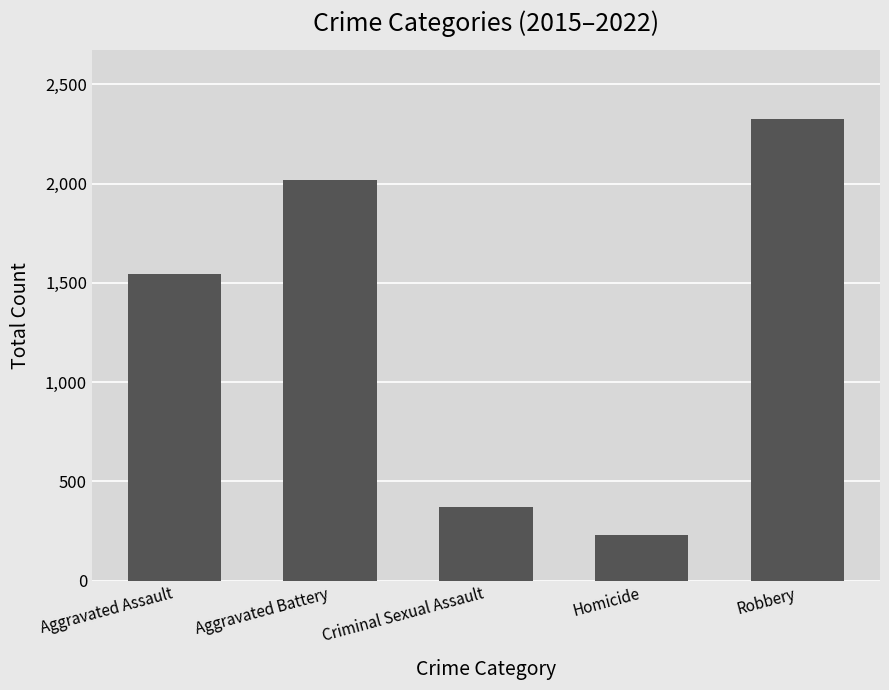

What is the sum of the values at Aggravated Assault and Homicide?

1777